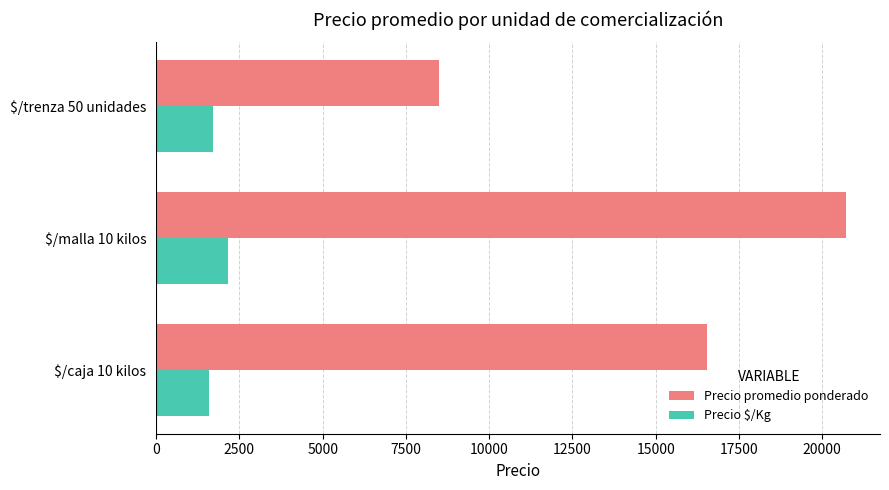

Which label corresponds to the largest value in the chart?

$/malla 10 kilos